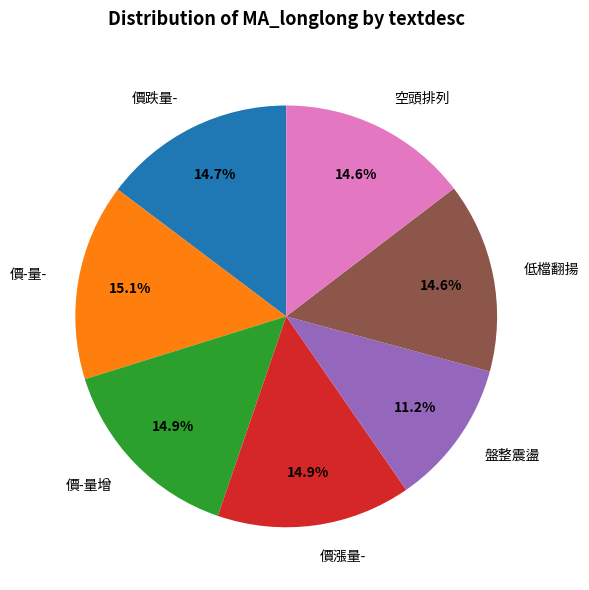

How many segments does this pie chart have?

7